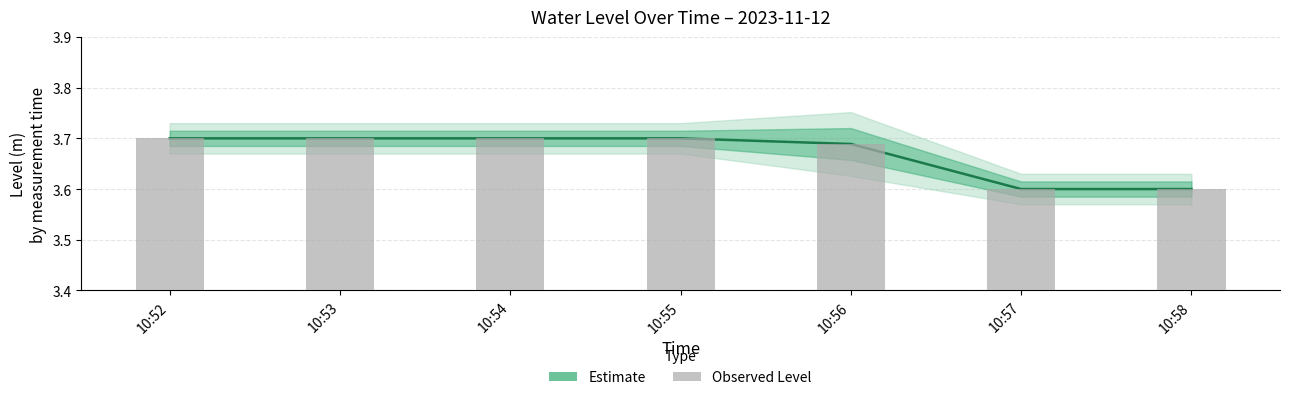

List the labels in order of value, smallest first.

10:57, 10:58, 10:56, 10:54, 10:55, 10:53, 10:52